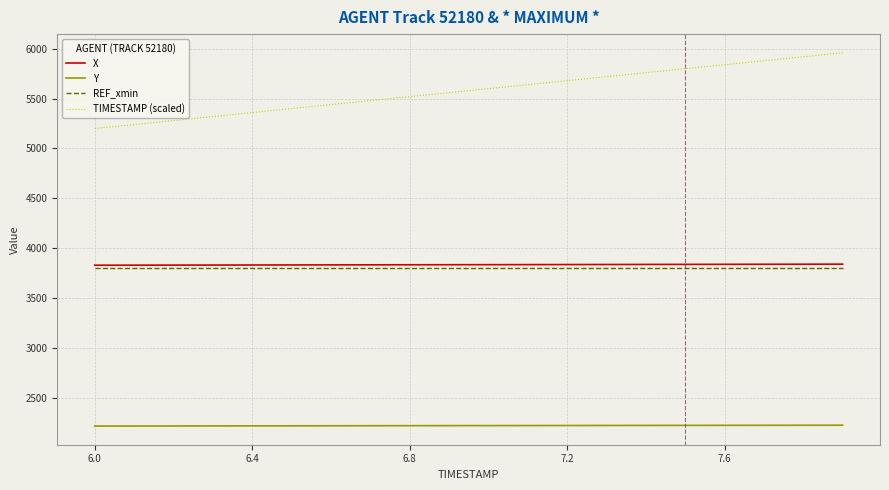

What is the difference between the maximum and minimum values in the TIMESTAMP (scaled) series?

760.0